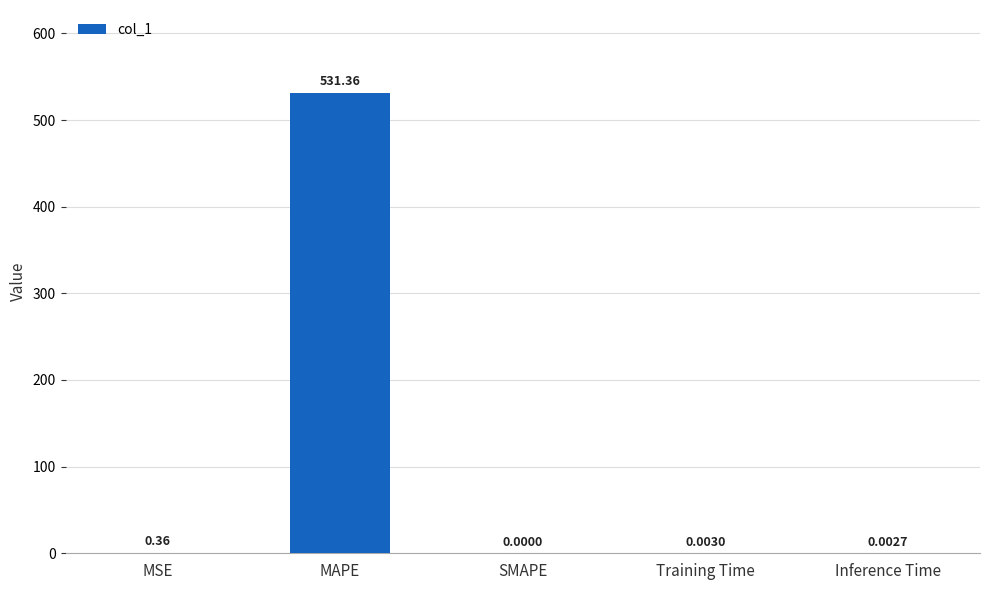

Between Training Time and SMAPE, which is larger?

Training Time